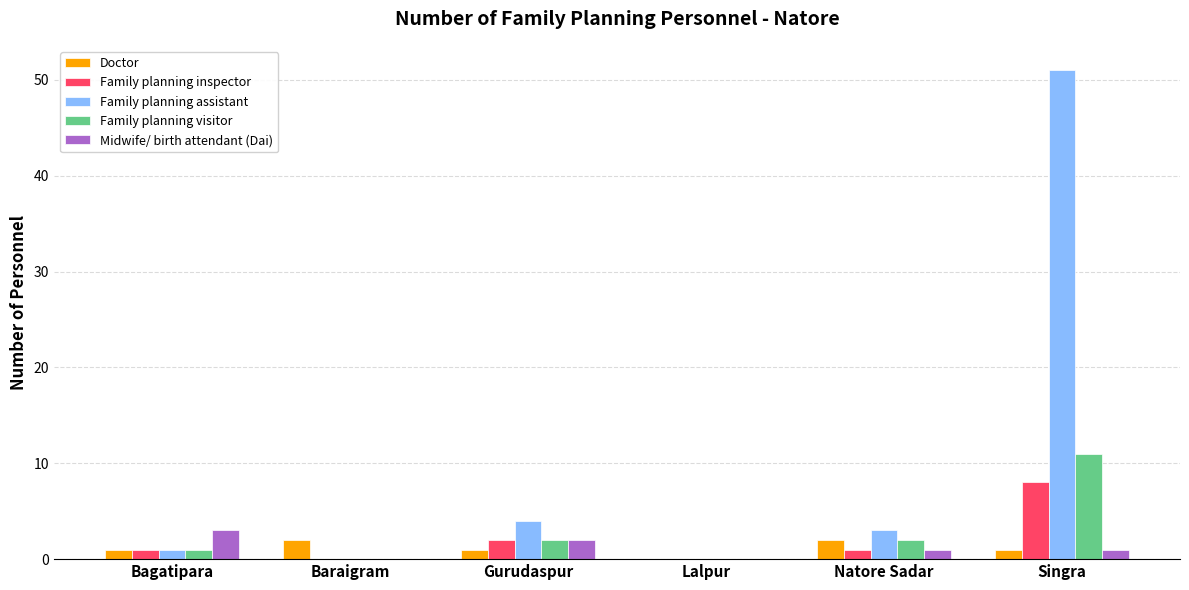

Which series changed the most between Natore Sadar and Singra?

Family planning assistant